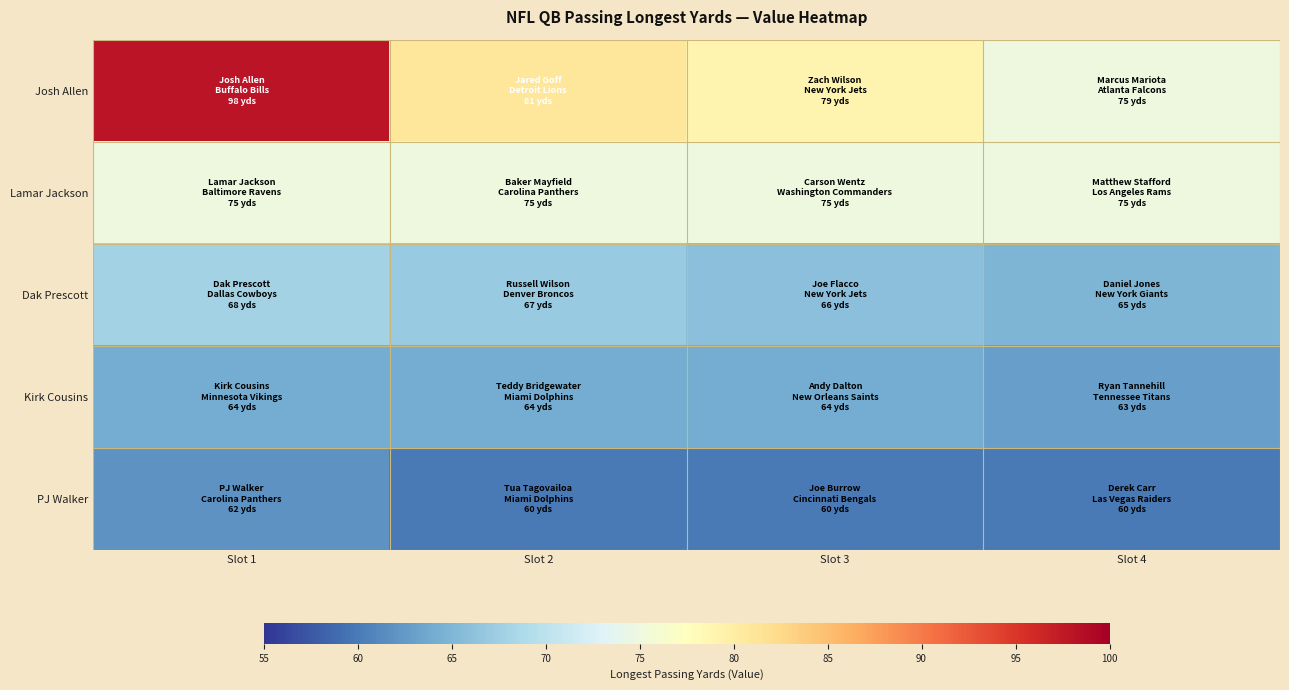

Reading left to right, what are all the values shown in this chart?

Josh Allen: Slot 1=98	Slot 2=81	Slot 3=79	Slot 4=75
Lamar Jackson: Slot 1=75	Slot 2=75	Slot 3=75	Slot 4=75
Dak Prescott: Slot 1=68	Slot 2=67	Slot 3=66	Slot 4=65
Kirk Cousins: Slot 1=64	Slot 2=64	Slot 3=64	Slot 4=63
PJ Walker: Slot 1=62	Slot 2=60	Slot 3=60	Slot 4=60